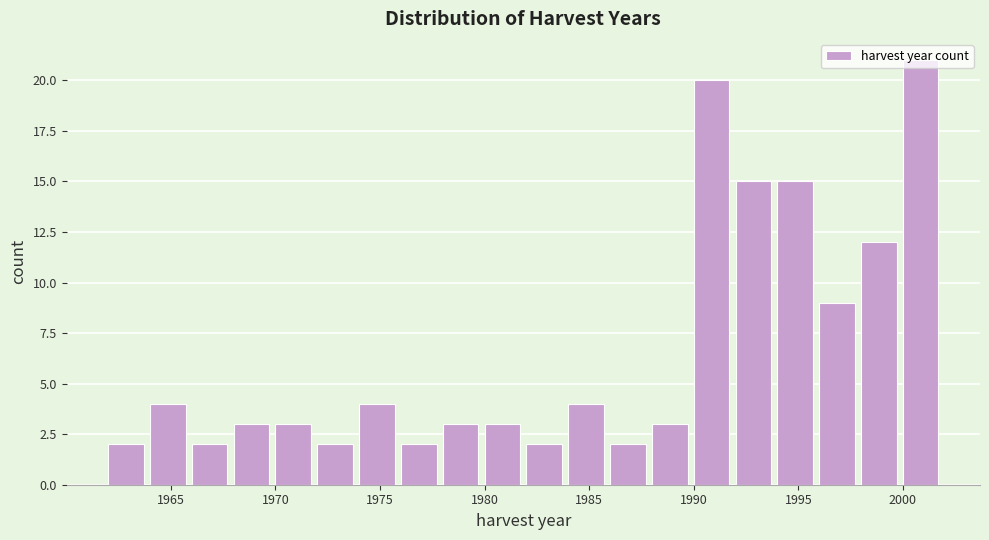

Reading left to right, list every bar in this chart as the range it spans on the x-axis followed by its height. The values are not printed on the chart, so give them approximately, as read against the axis.

1962 to 1964: 2
1964 to 1966: 4
1966 to 1968: 2
1968 to 1970: 3
1970 to 1972: 3
1972 to 1974: 2
1974 to 1976: 4
1976 to 1978: 2
1978 to 1980: 3
1980 to 1982: 3
1982 to 1984: 2
1984 to 1986: 4
1986 to 1988: 2
1988 to 1990: 3
1990 to 1992: 20
1992 to 1994: 15
1994 to 1996: 15
1996 to 1998: 9
1998 to 2000: 12
2000 to 2002: 21